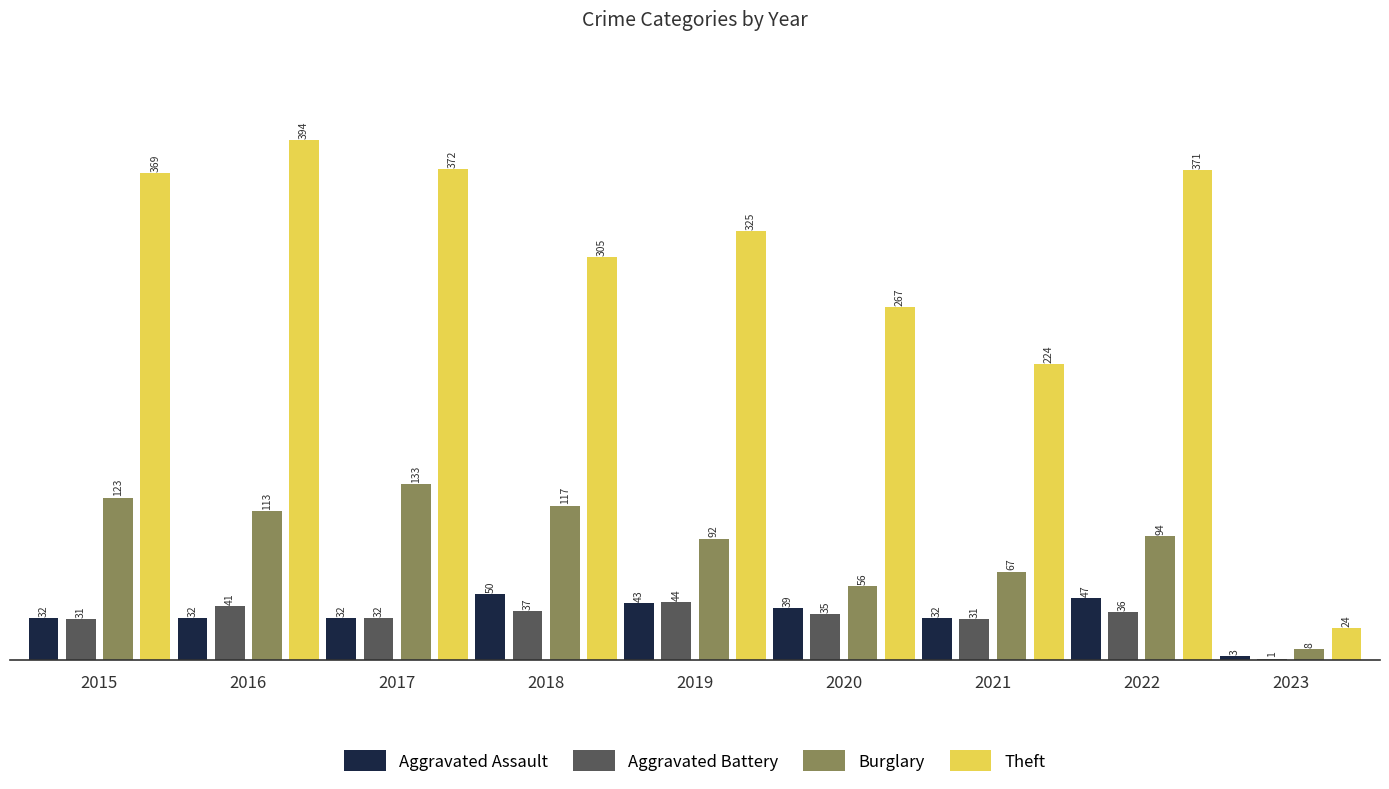

At which label does Theft first exceed 325?

2015